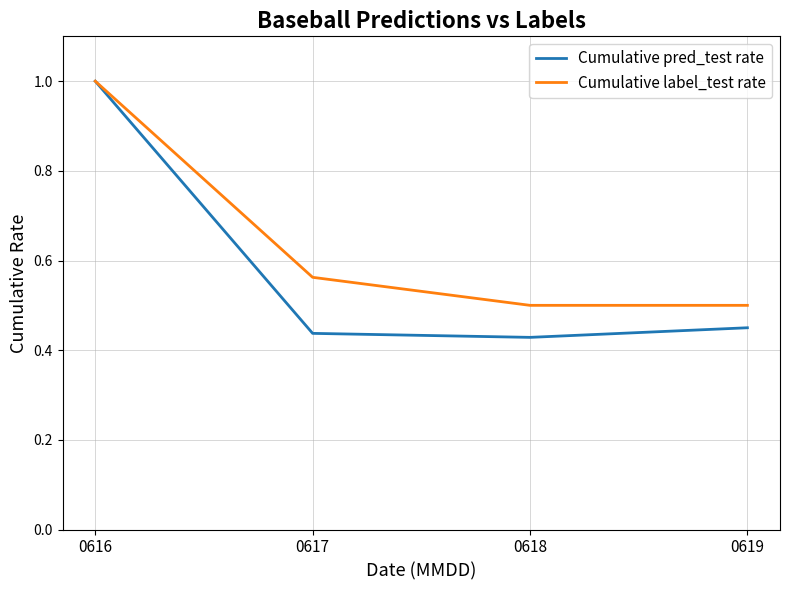

Rank the series by their average value, from highest to lowest.

Cumulative label_test rate, Cumulative pred_test rate